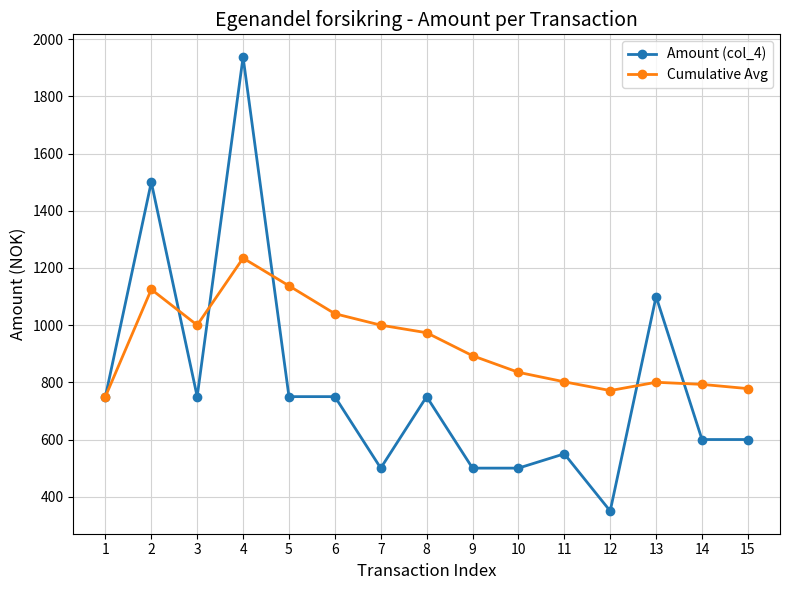

What is the difference between the second highest and minimum values in the Amount (col_4) series?

1150.0